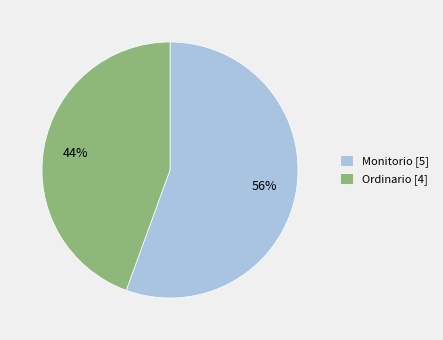

What percentage is the Monitorio slice, to the nearest percent?

56%